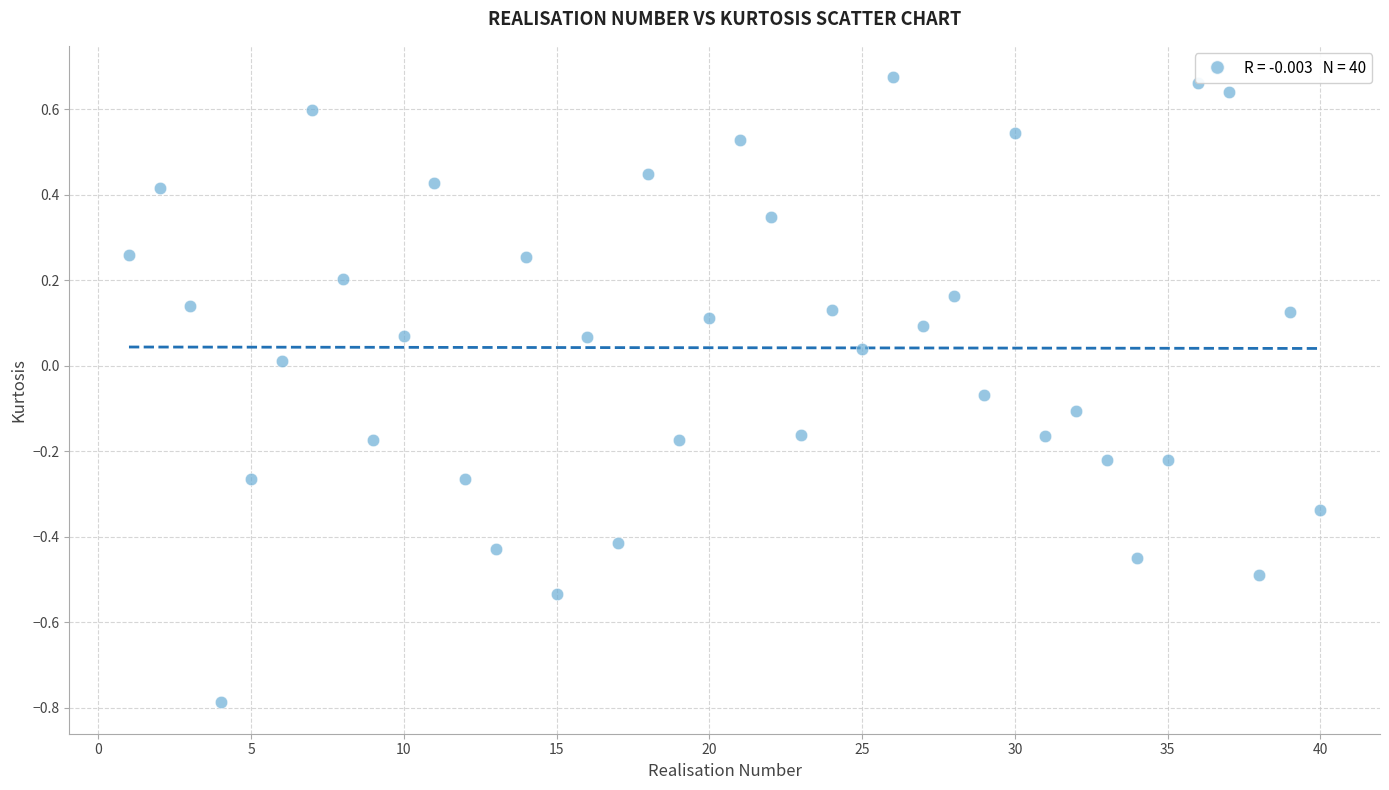

What is the range of Y values (max minus min)?

1.5